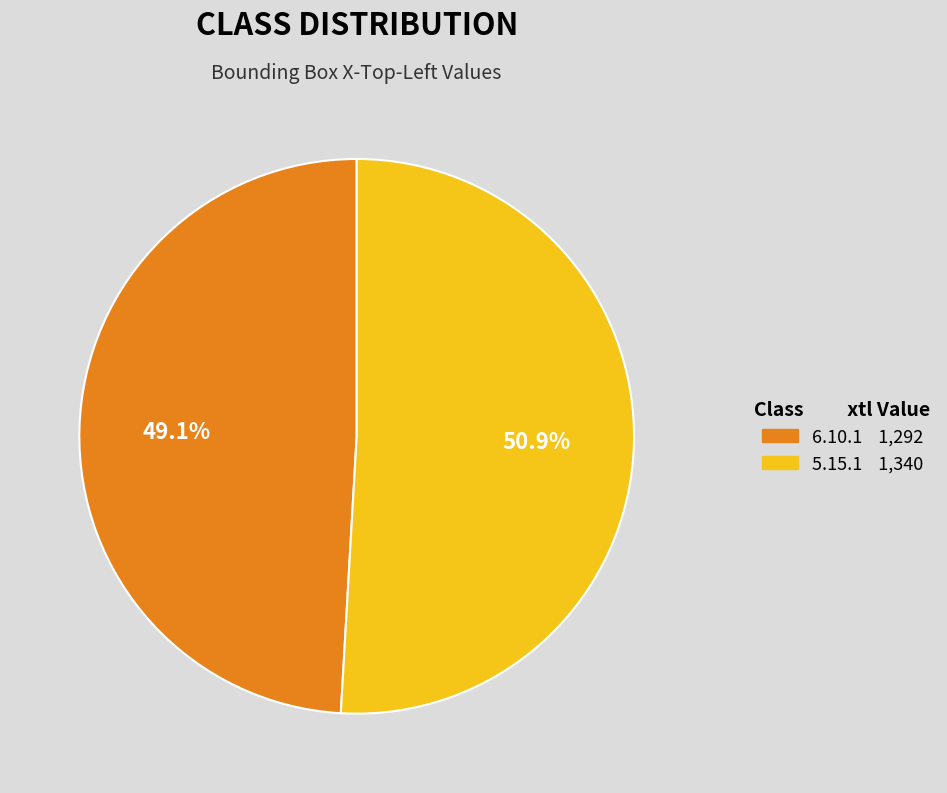

Rank the categories by value from lowest to highest.

6.10.1, 5.15.1